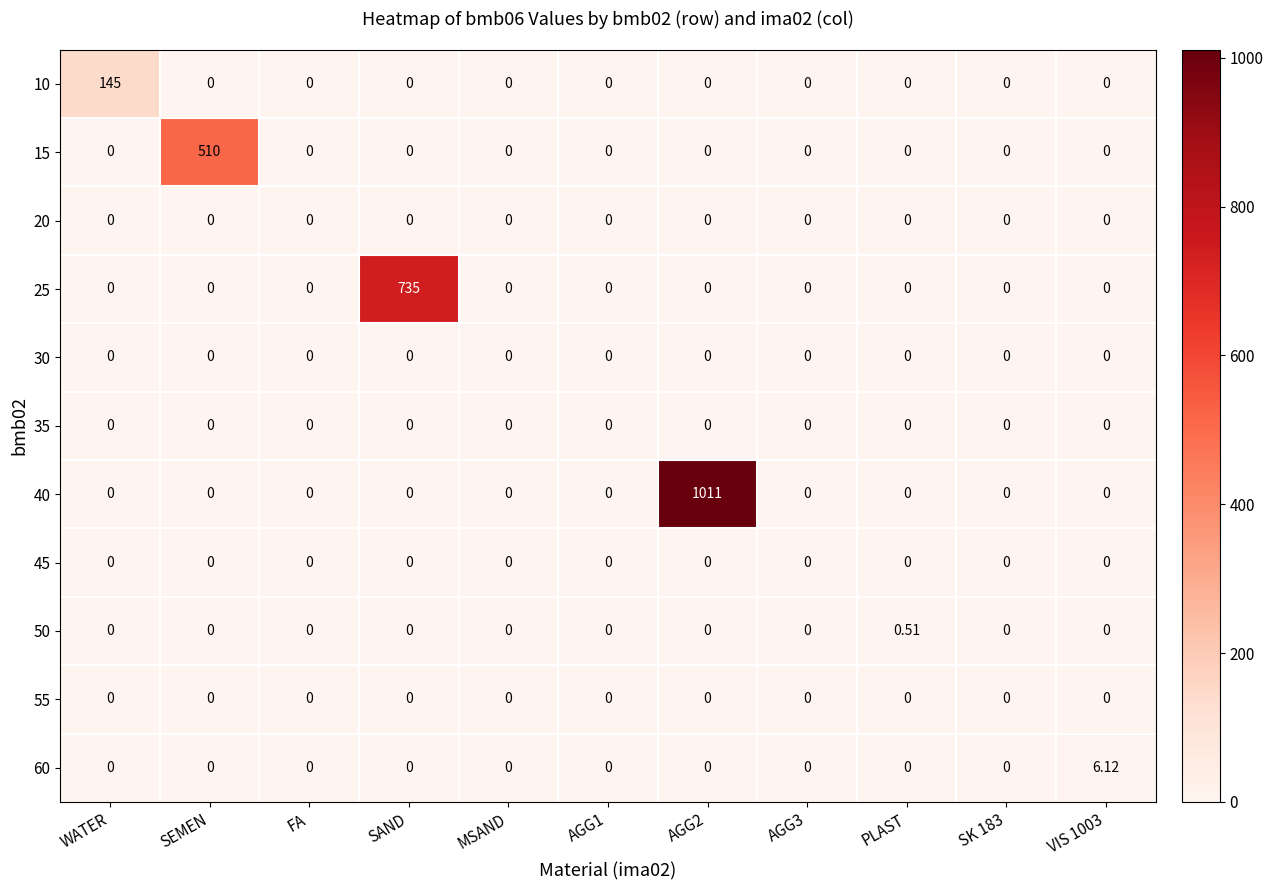

Which label corresponds to the largest value in the chart?

AGG2